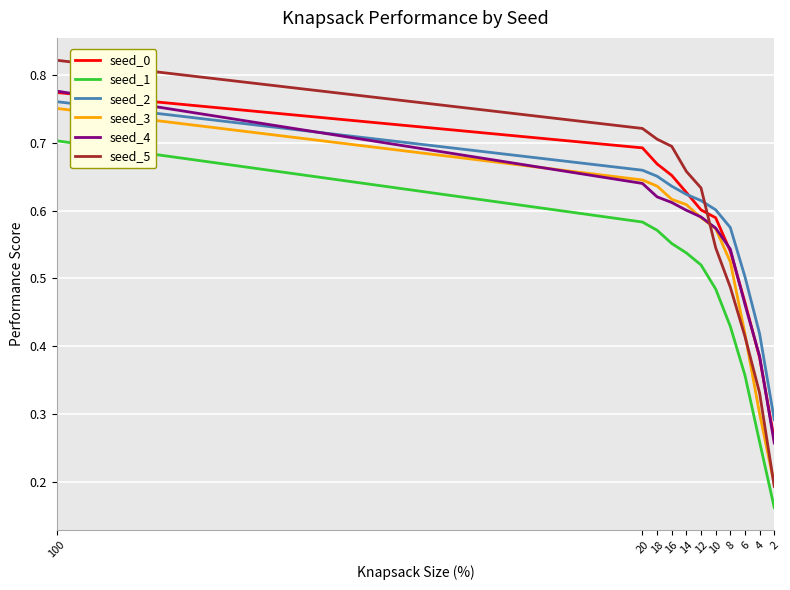

The value of seed_5 at 20 is 0.2. True or false?

False